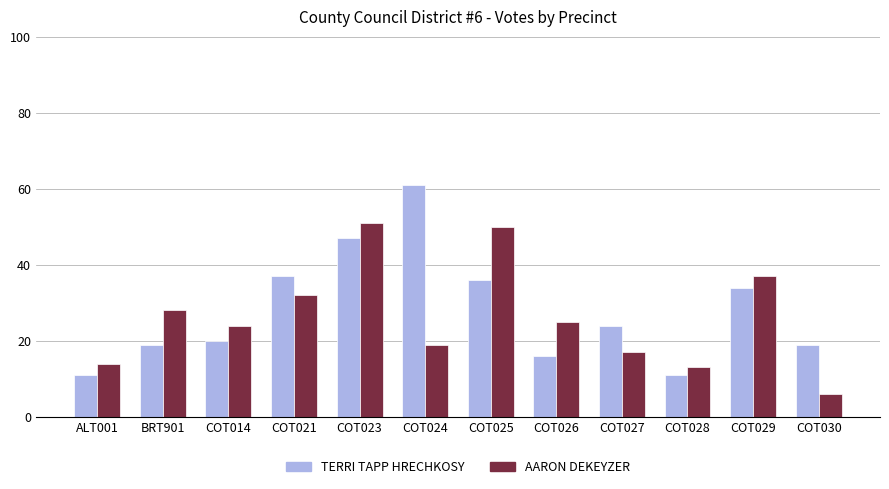

Which label corresponds to the smallest value in the chart?

COT030